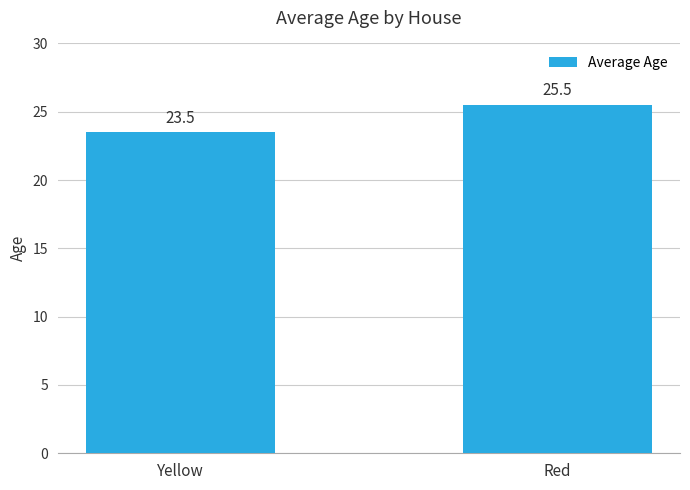

At which category does the chart reach its minimum across all series?

Yellow